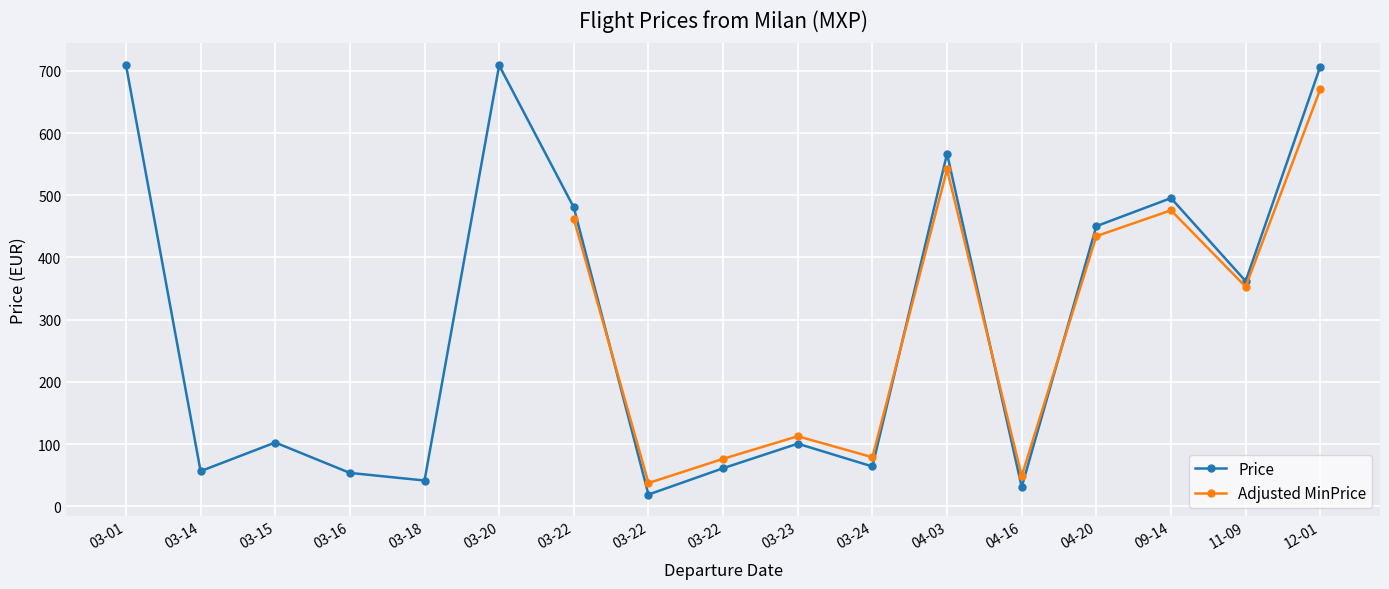

Read the Price value at 2023-03-01.

709.7